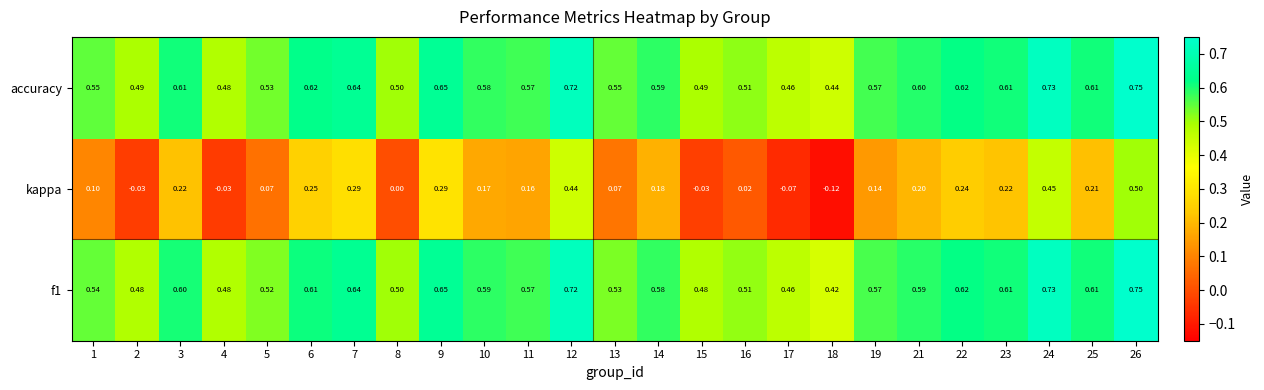

Which series has the largest total across all categories?

accuracy